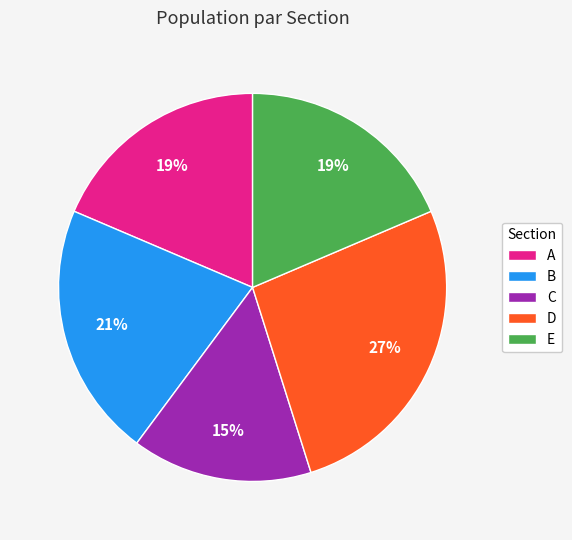

Which category has the smallest portion of the pie?

C